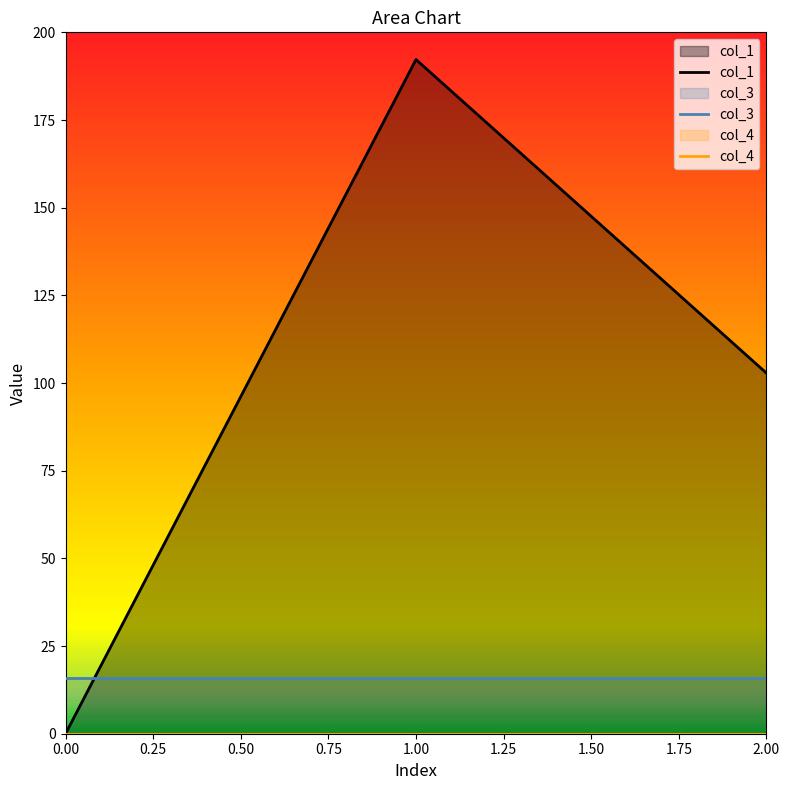

Reading left to right, extract all data points from this chart.

col_1: 0=0.0	1=192.2	2=102.8
col_3: 0=16.0	1=16.0	2=16.0
col_4: 0=0.0	1=0.0	2=0.0